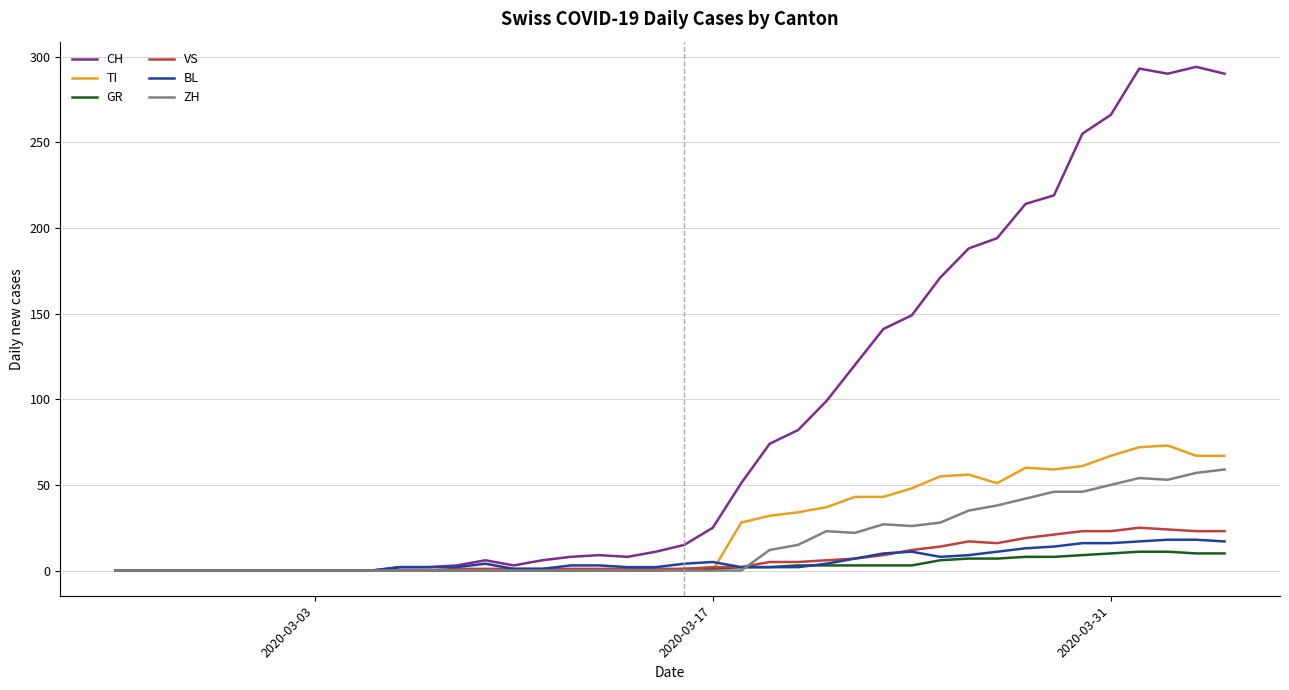

What is the greatest value displayed?

294